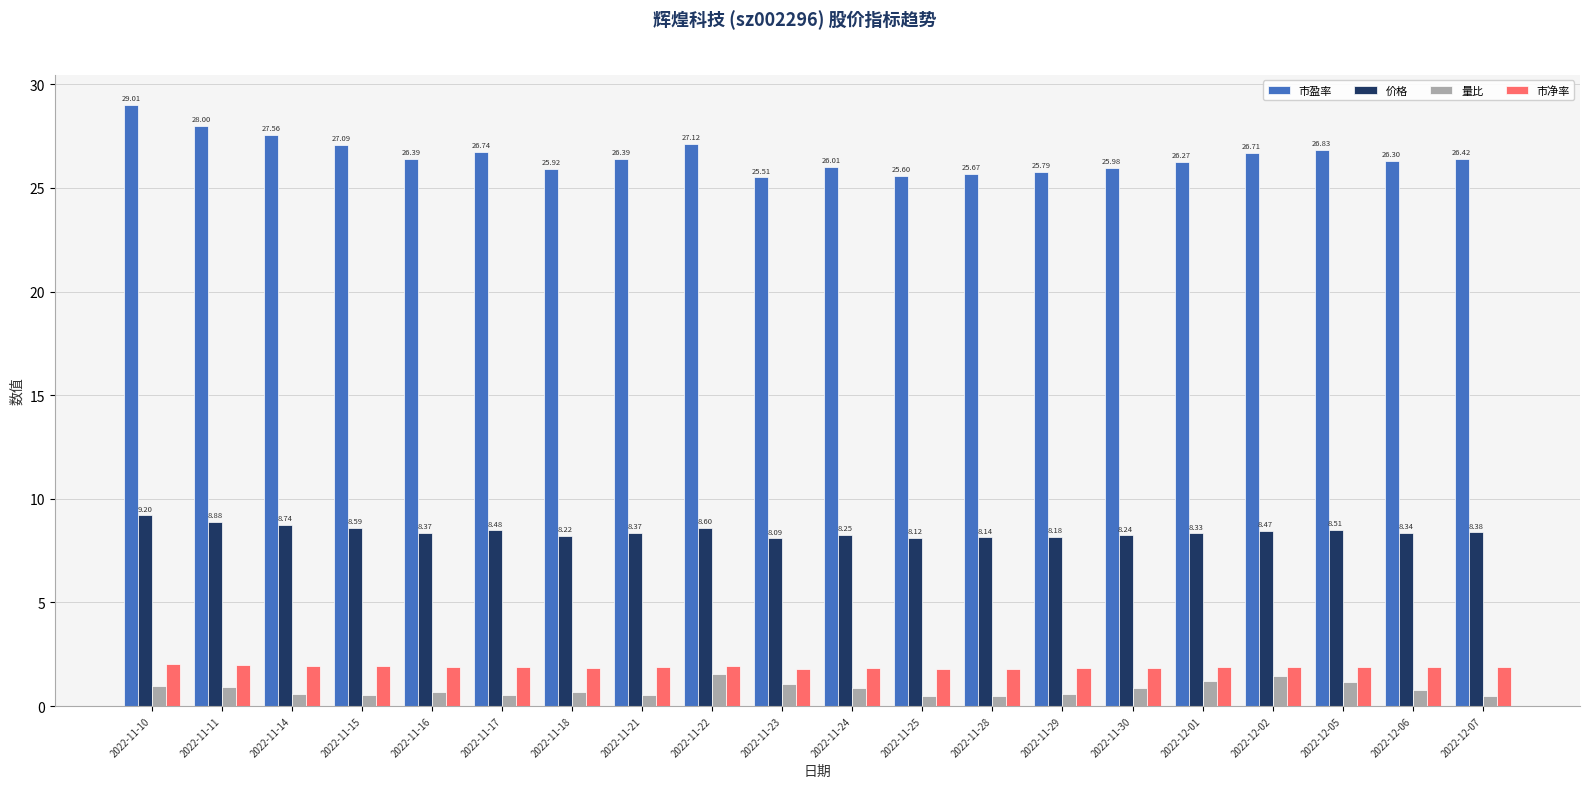

What is the label of the 9th bar from the left?

2022-11-22